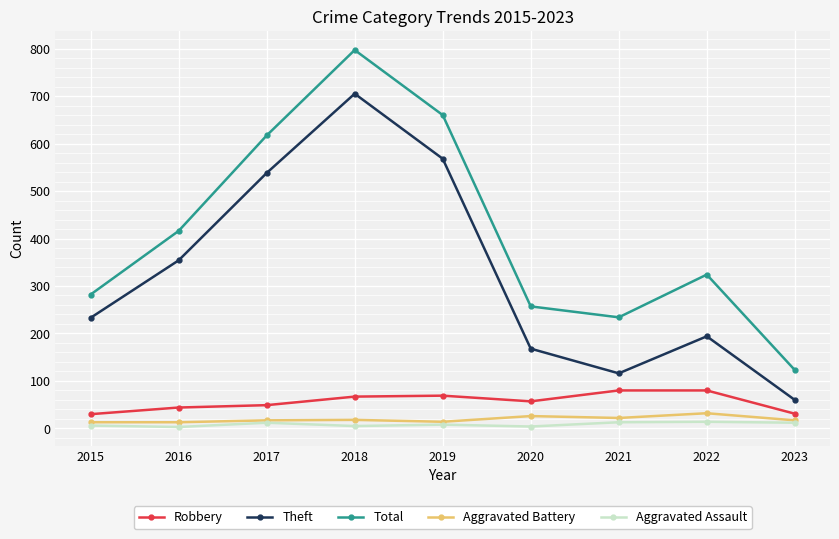

Is it true that Aggravated Assault equals 12 at 2017?

True